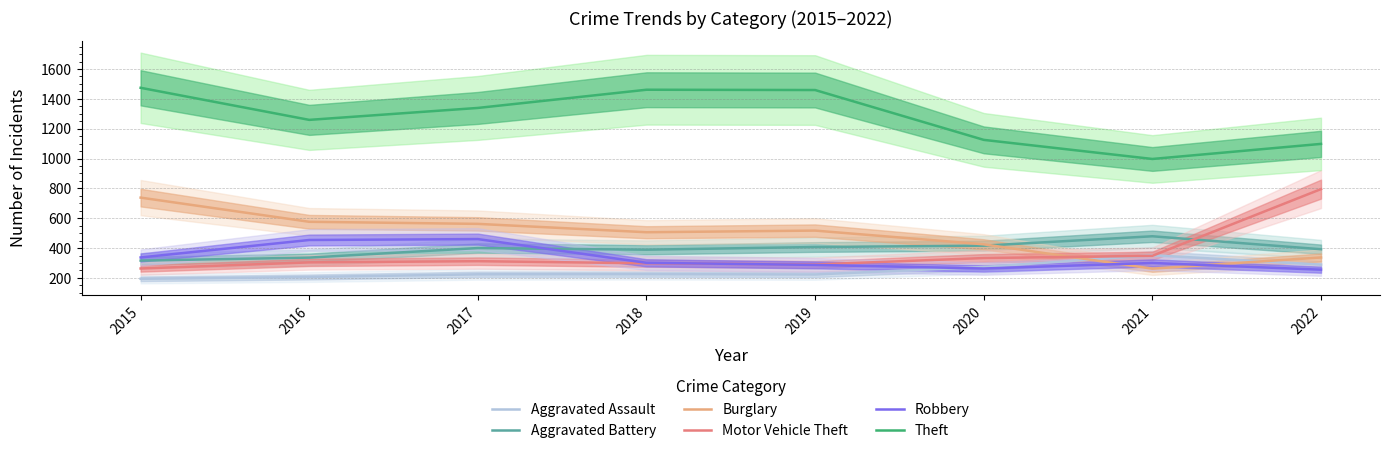

Where is Burglary nearest to the value 500?

2018